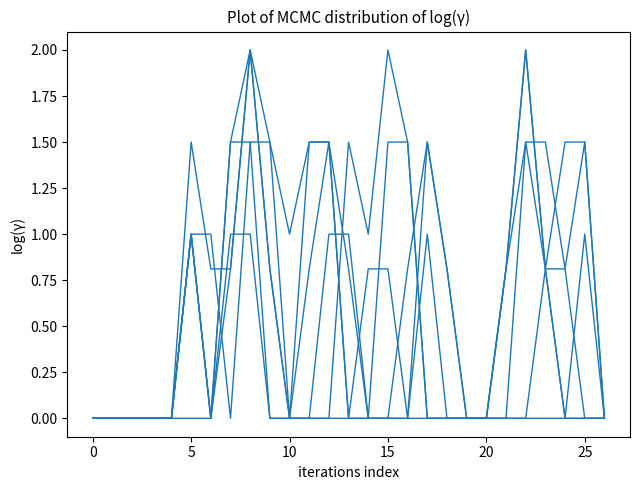

How many lines are shown in the chart?

6